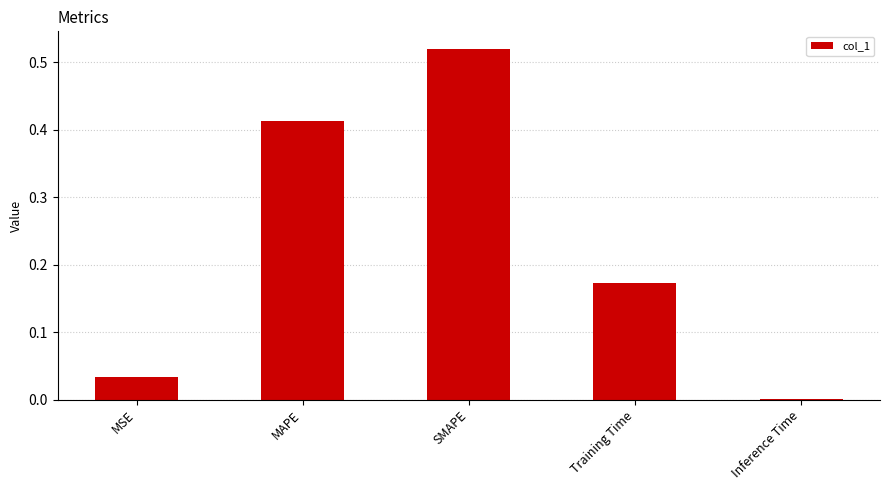

Is it true that the value at MAPE is 0.7?

False